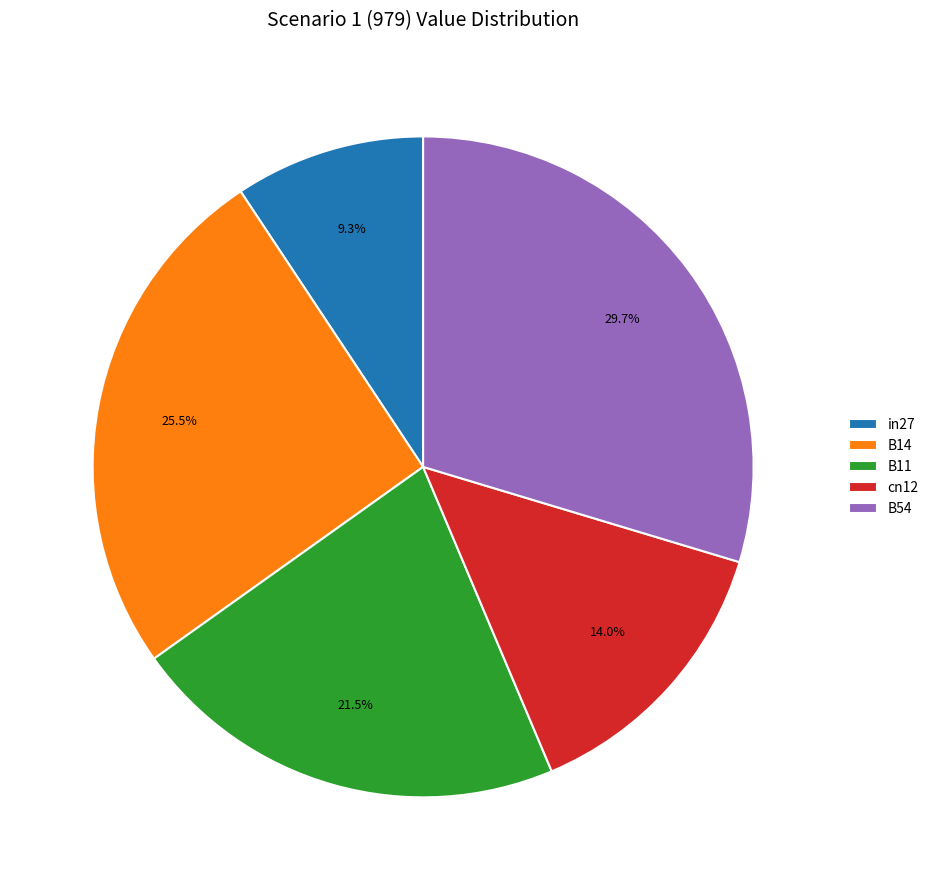

Count the number of slices in the pie.

5